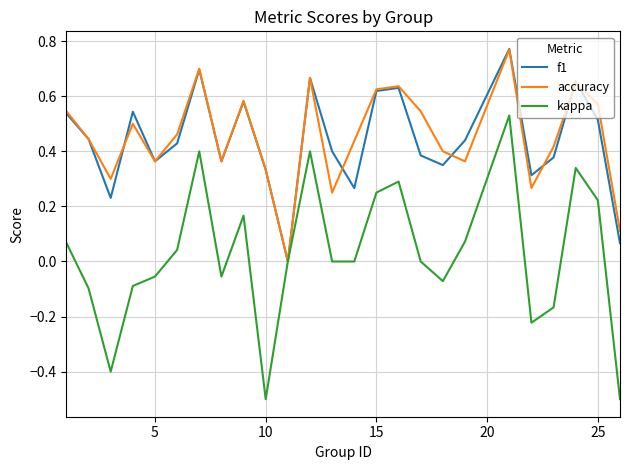

What is the minimum value shown in the chart?

-0.5